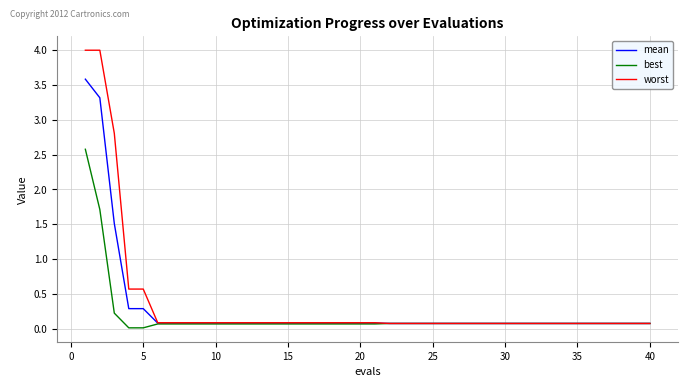

Rank the series by their average value, from lowest to highest.

best, mean, worst